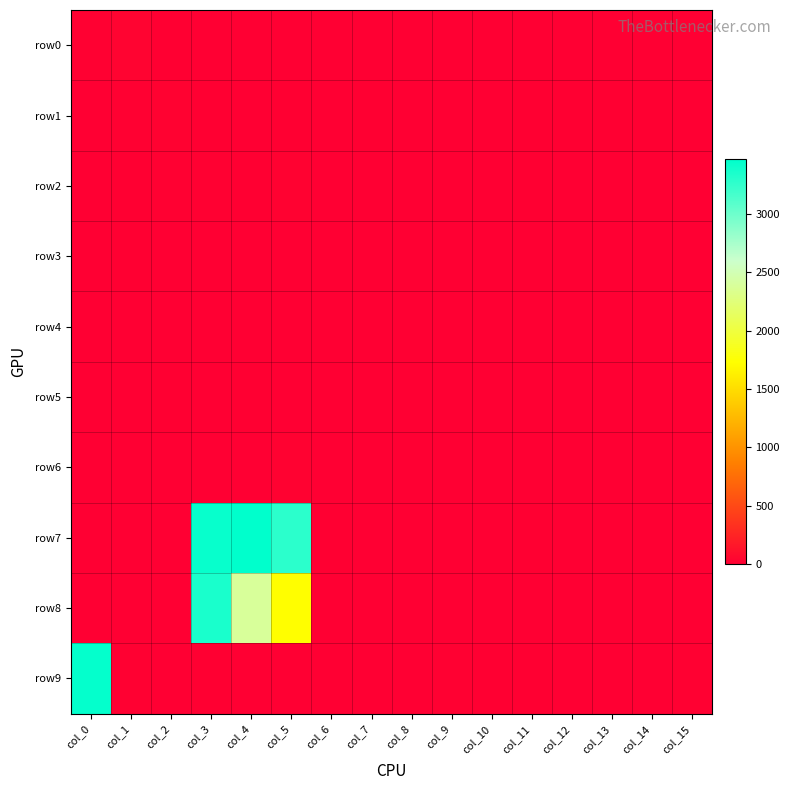

What is the greatest value displayed?

3466